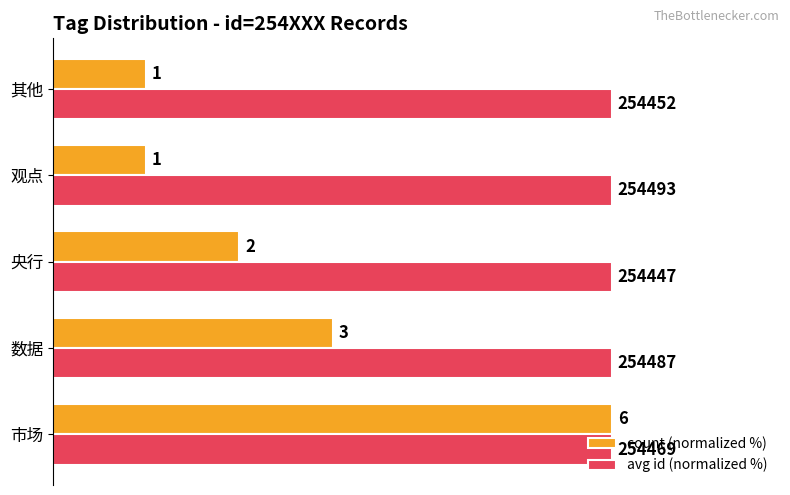

What are all the series names shown in the legend?

count (normalized %), avg id (normalized %)